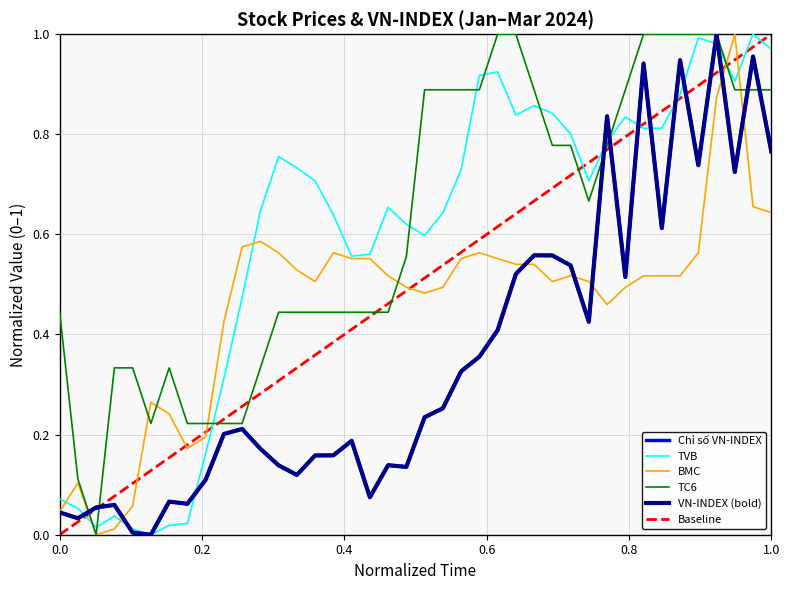

What is the difference between the maximum and minimum values in the TC6 series?

1.0